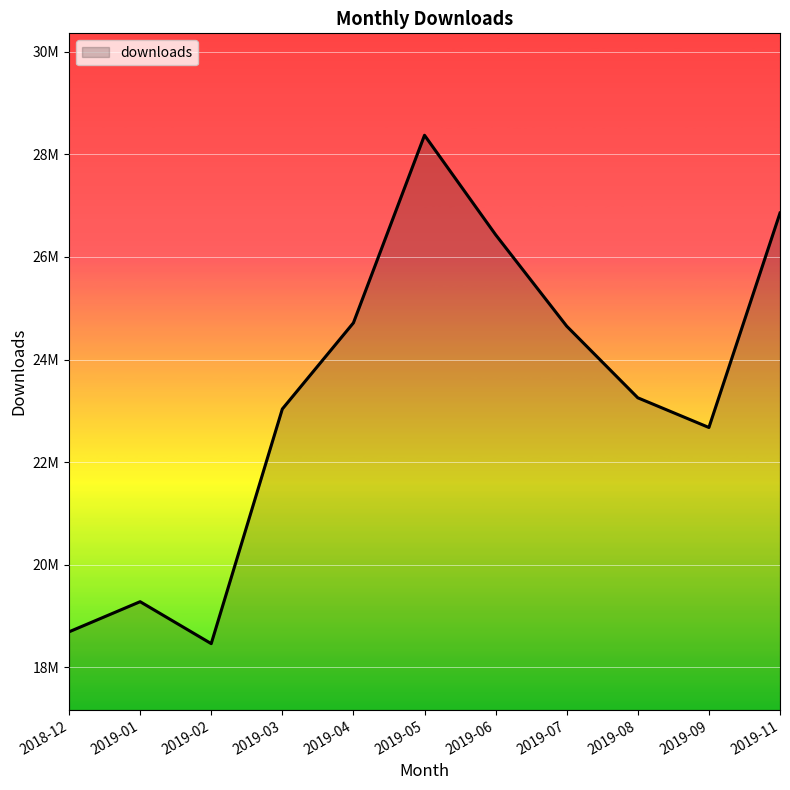

What is the sum of all values?

256423743